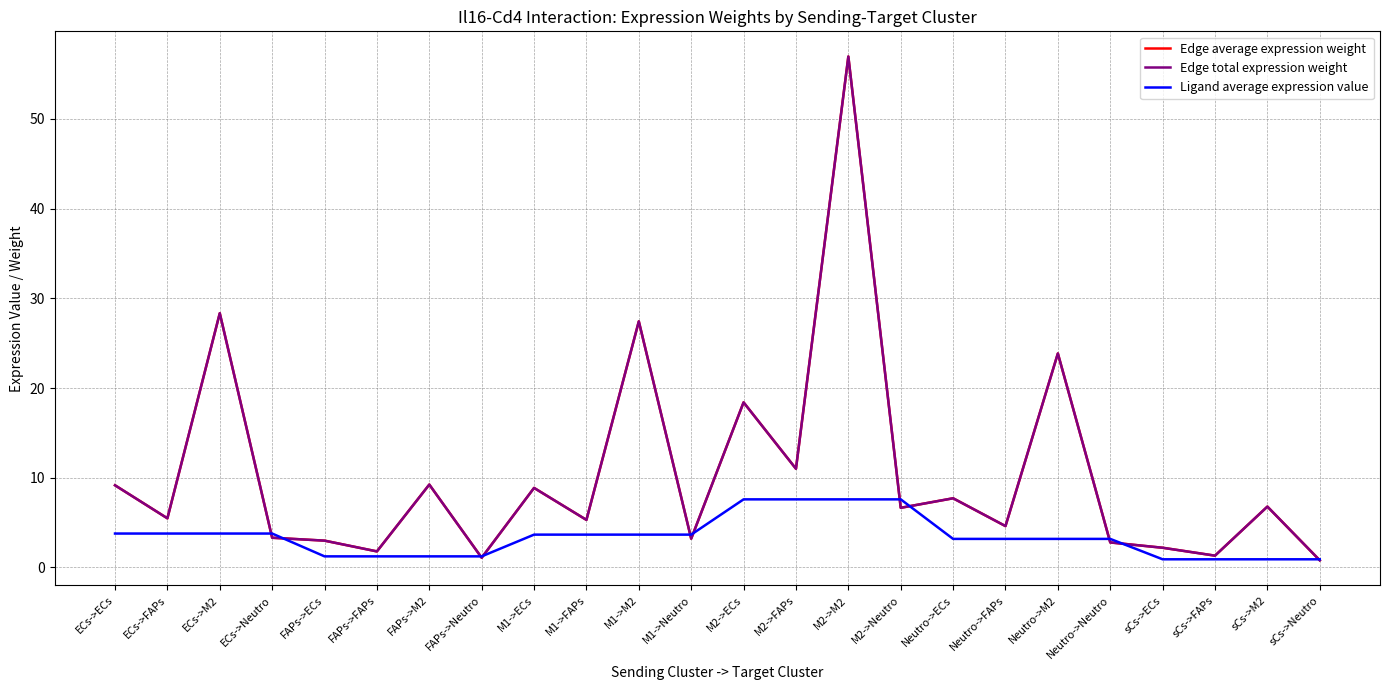

What is the highest value of the Ligand average expression value series?

7.6